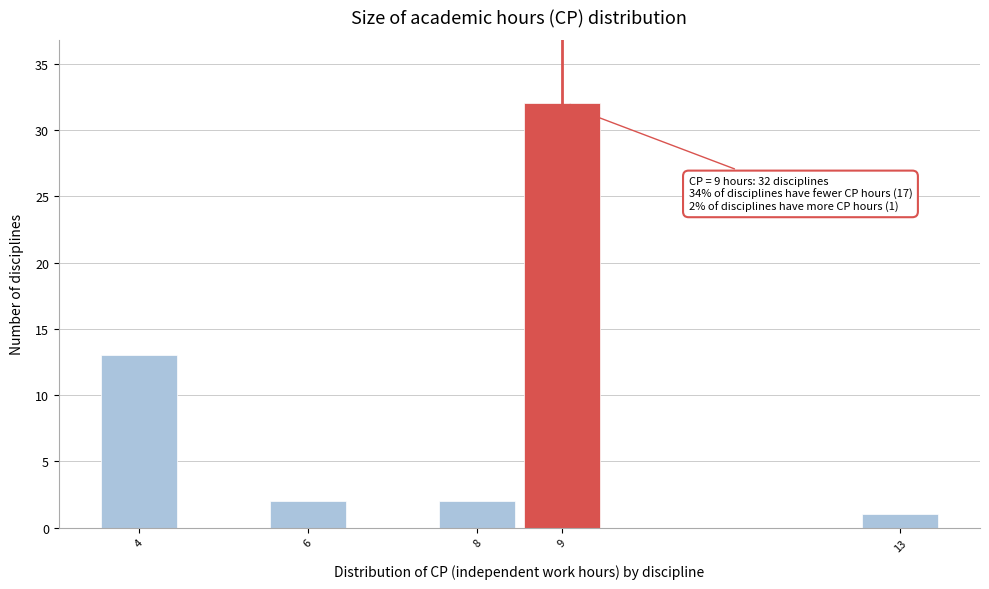

Which range on the x-axis has the tallest bar?

8.5 to 9.5